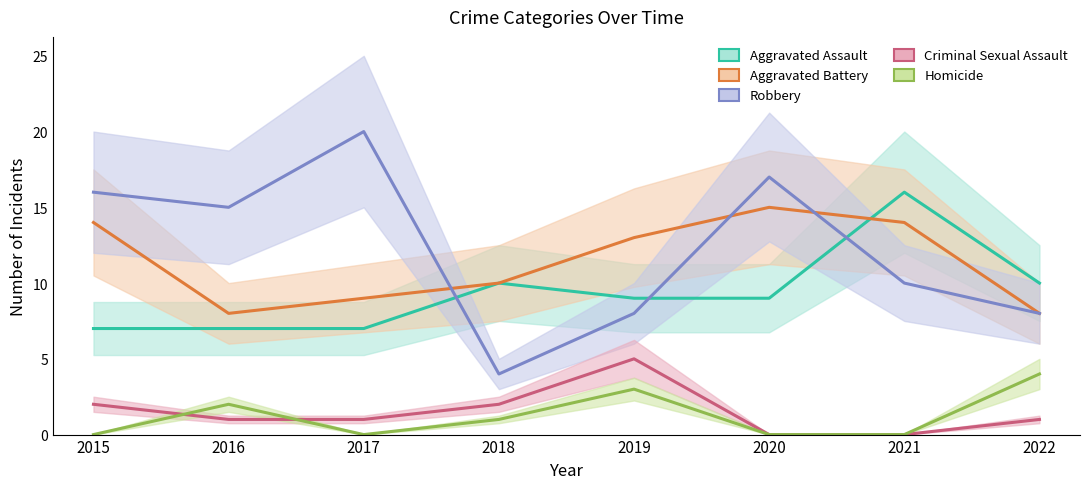

Which series changed the most between 2020 and 2021?

Aggravated Assault